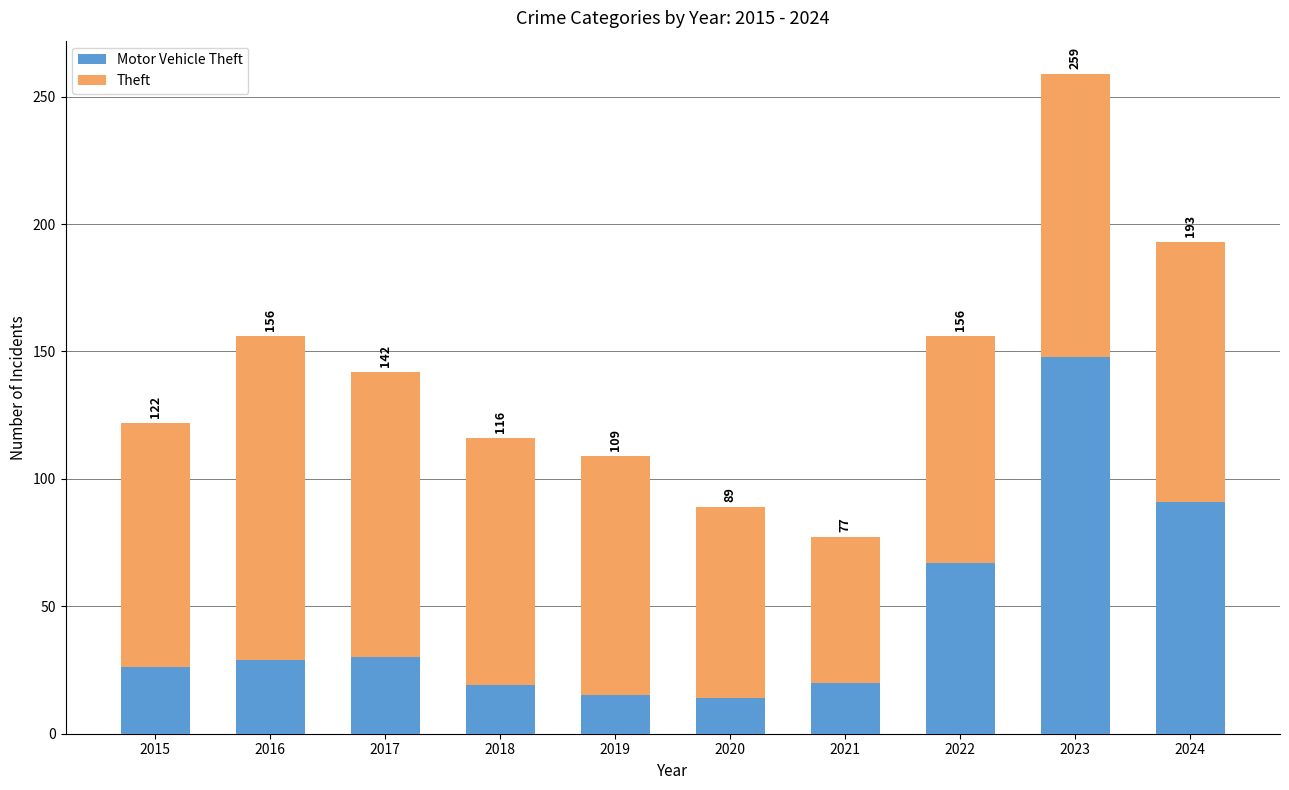

At 2016, list the series in order from largest to smallest.

Theft, Motor Vehicle Theft